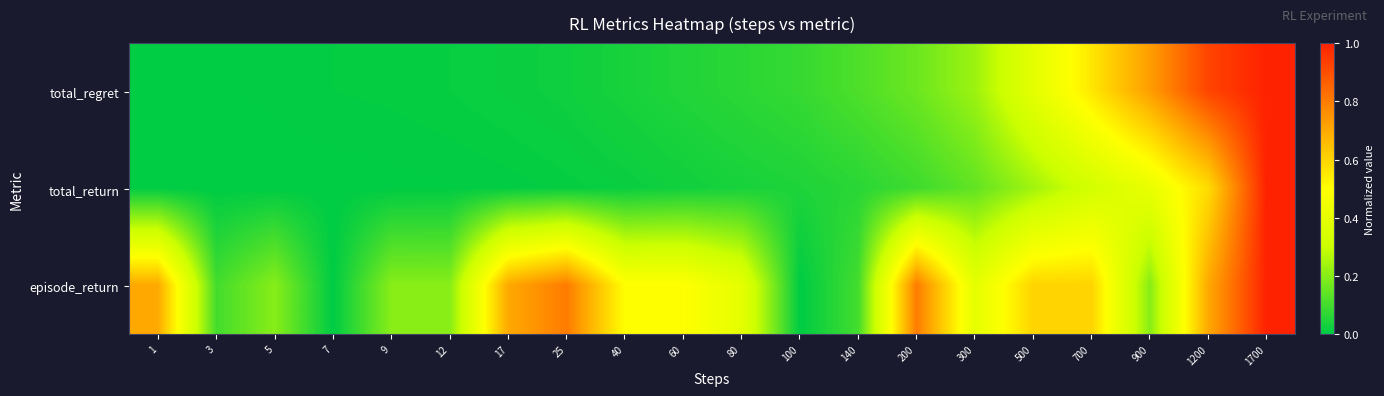

What is the total value across all series at 12?

0.2